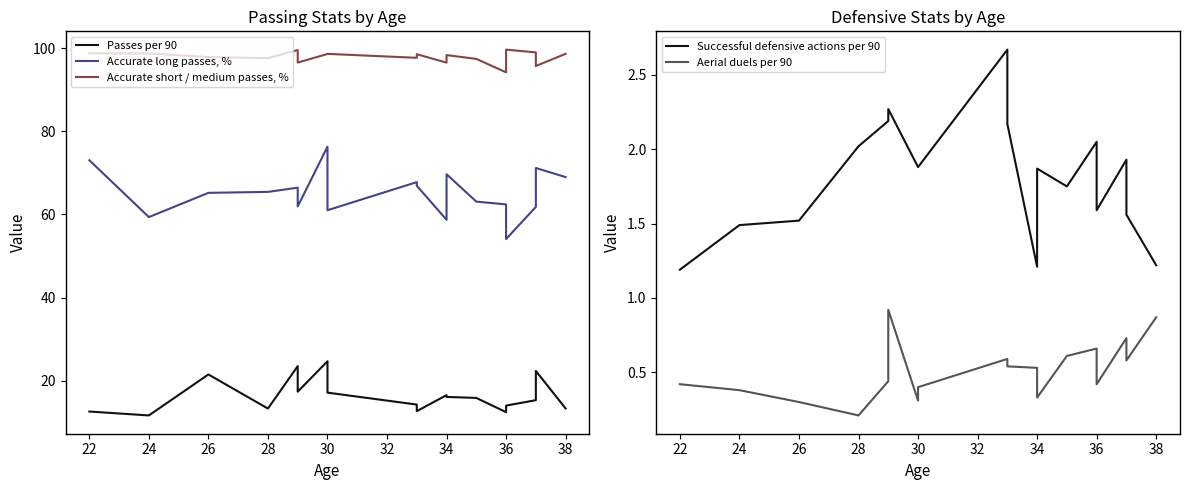

What is the difference between the maximum and minimum values in the Passes per 90 series?

13.0